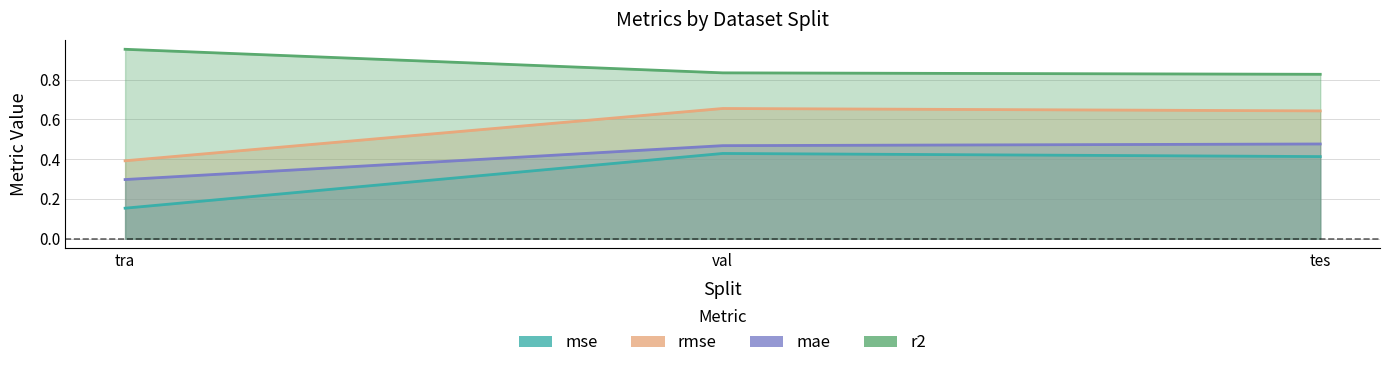

Rank the categories by r2 value from lowest to highest.

tes, val, tra